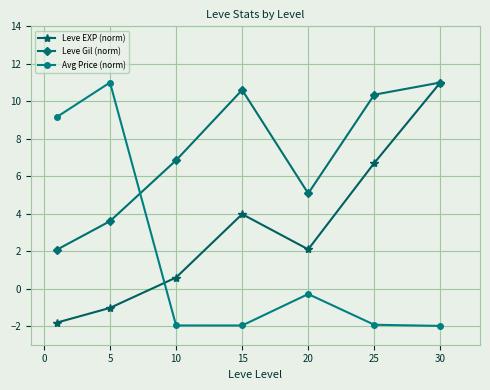

True or false: Leve EXP (norm) and Avg Price (norm) intersect in this chart.

True